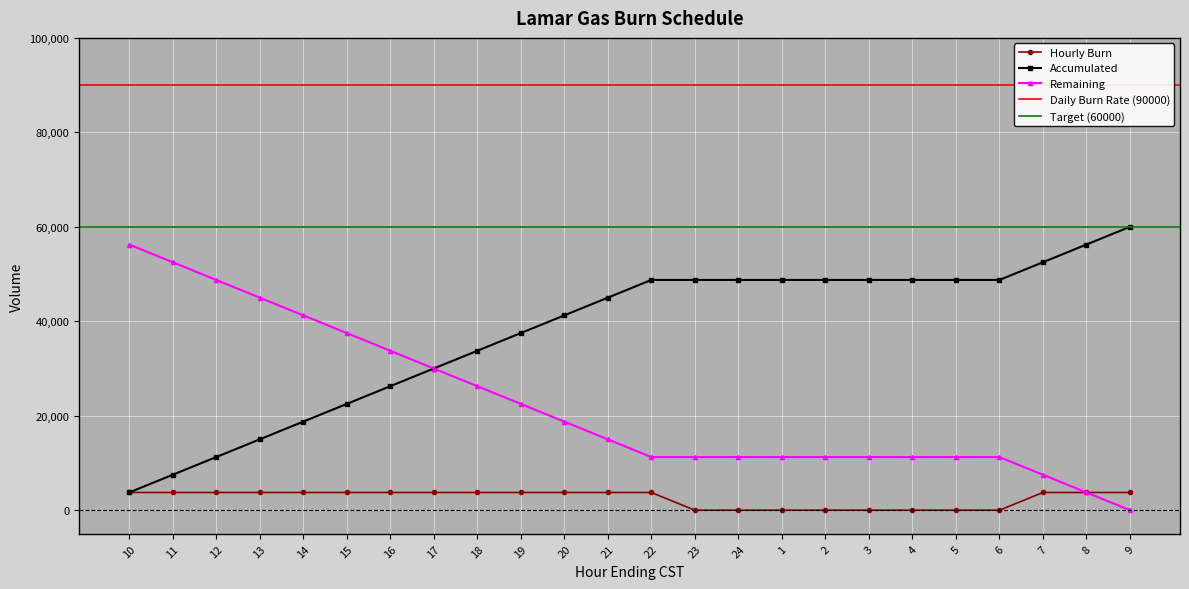

Which series has the largest range (max minus min)?

Accumulated